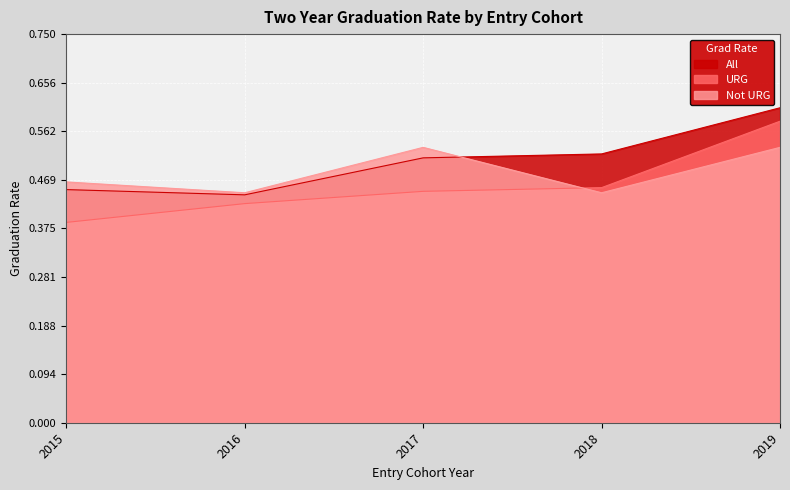

Does the chart display data point markers on the line(s)?

No